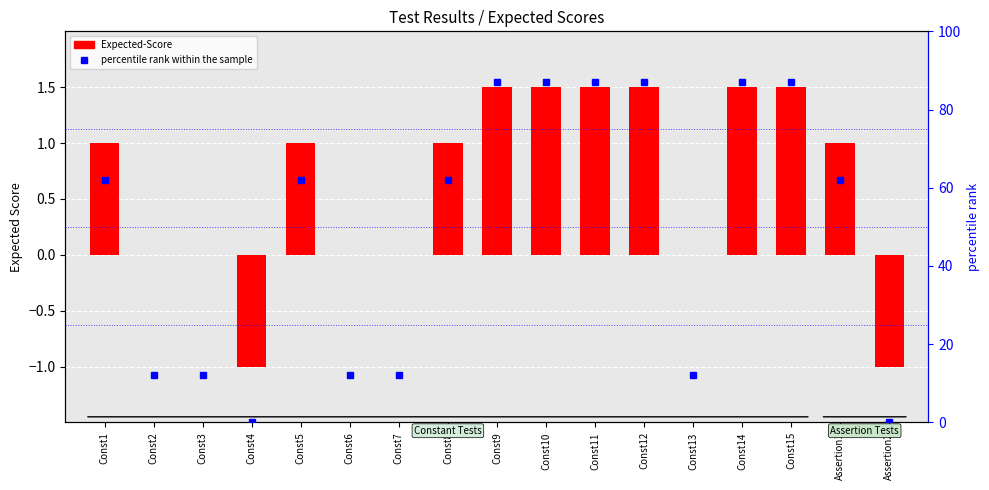

What position from the left is Const10?

10